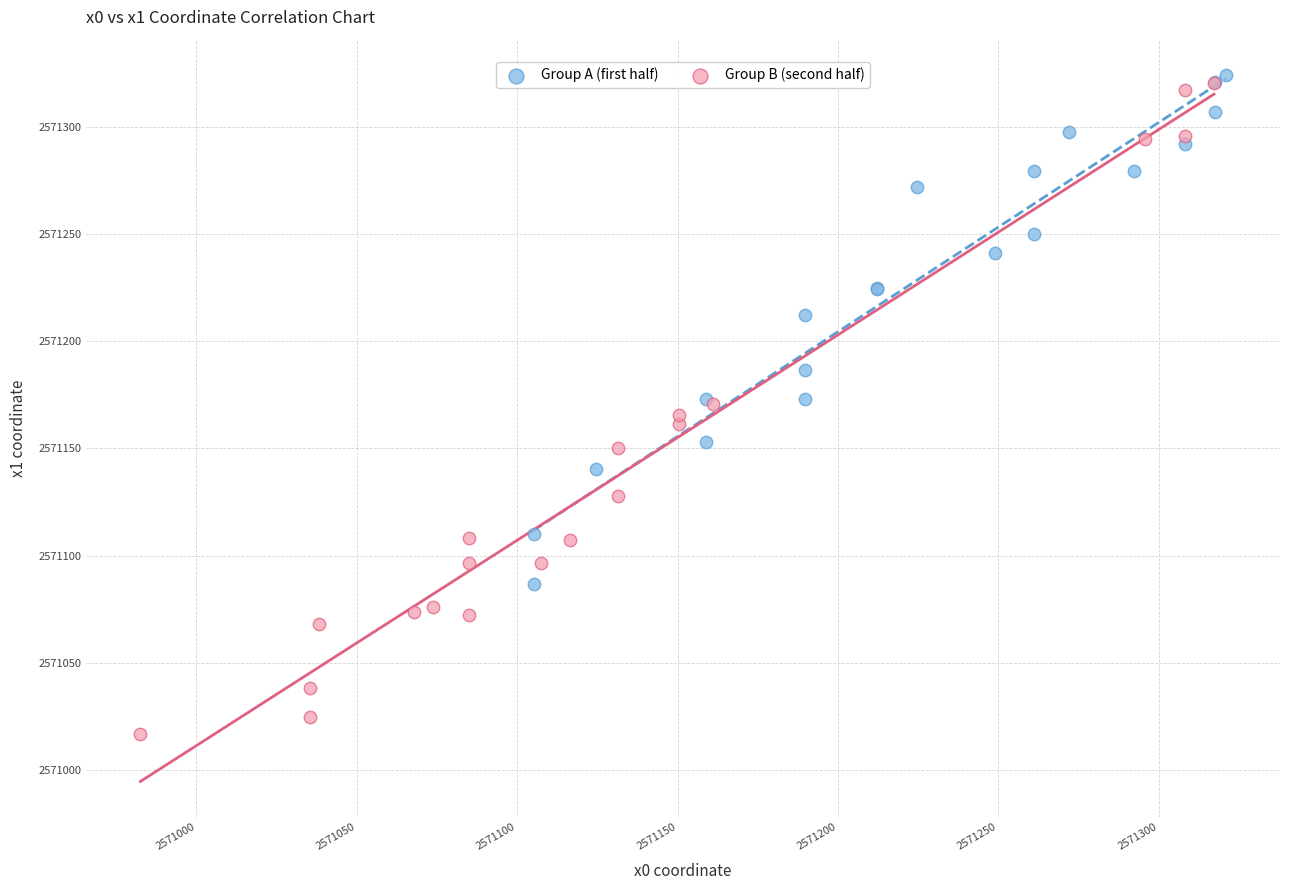

Which series reaches the minimum Y coordinate?

Group B (second half)